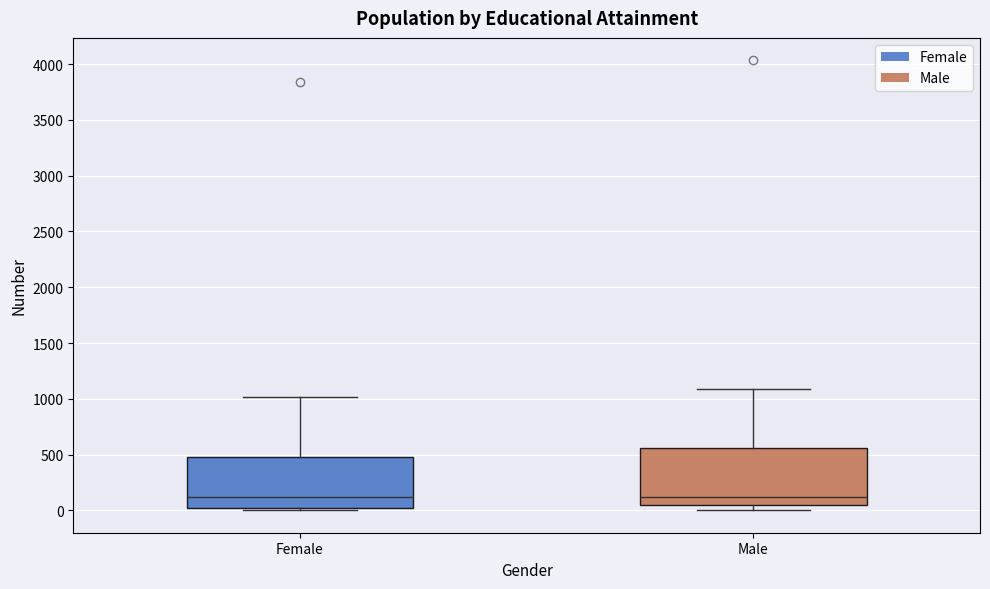

Reading left to right, transcribe this box plot: for each box, give where its median line is, the range the box spans, and where its two whiskers end, as read against the y-axis. The values are not printed on the chart, so give them approximately, as read against the axis.

Female: median 100, box 0 to 500, whiskers 0 (just below the box's lower edge) to 1000
Male: median 100, box 50 to 550, whiskers 0 to 1100